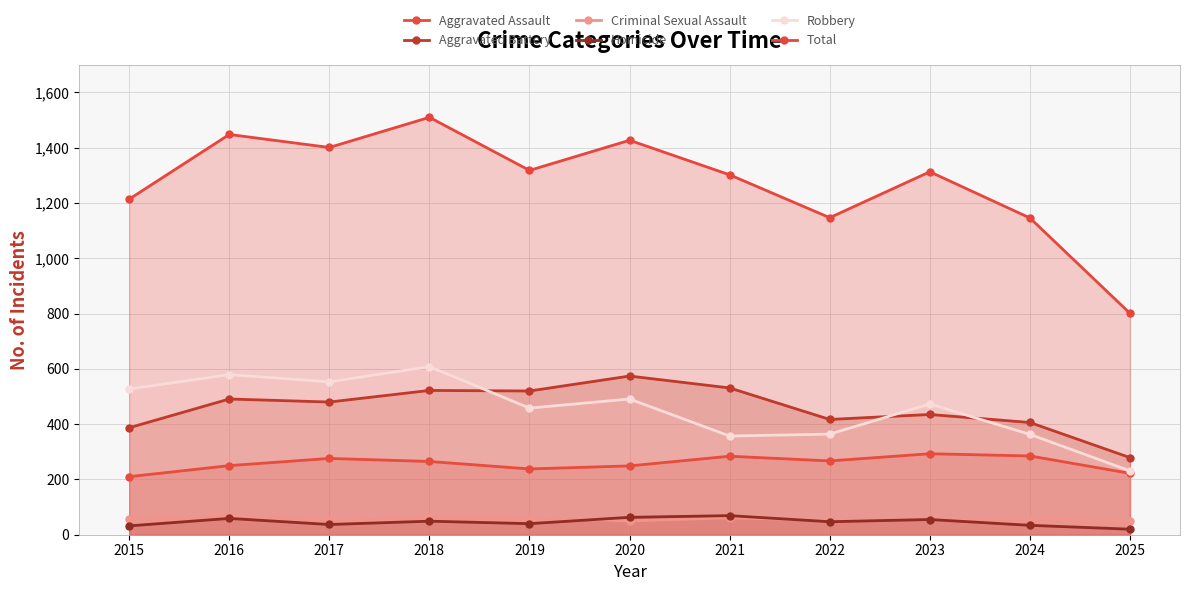

Where is Criminal Sexual Assault nearest to the value 59?

2015